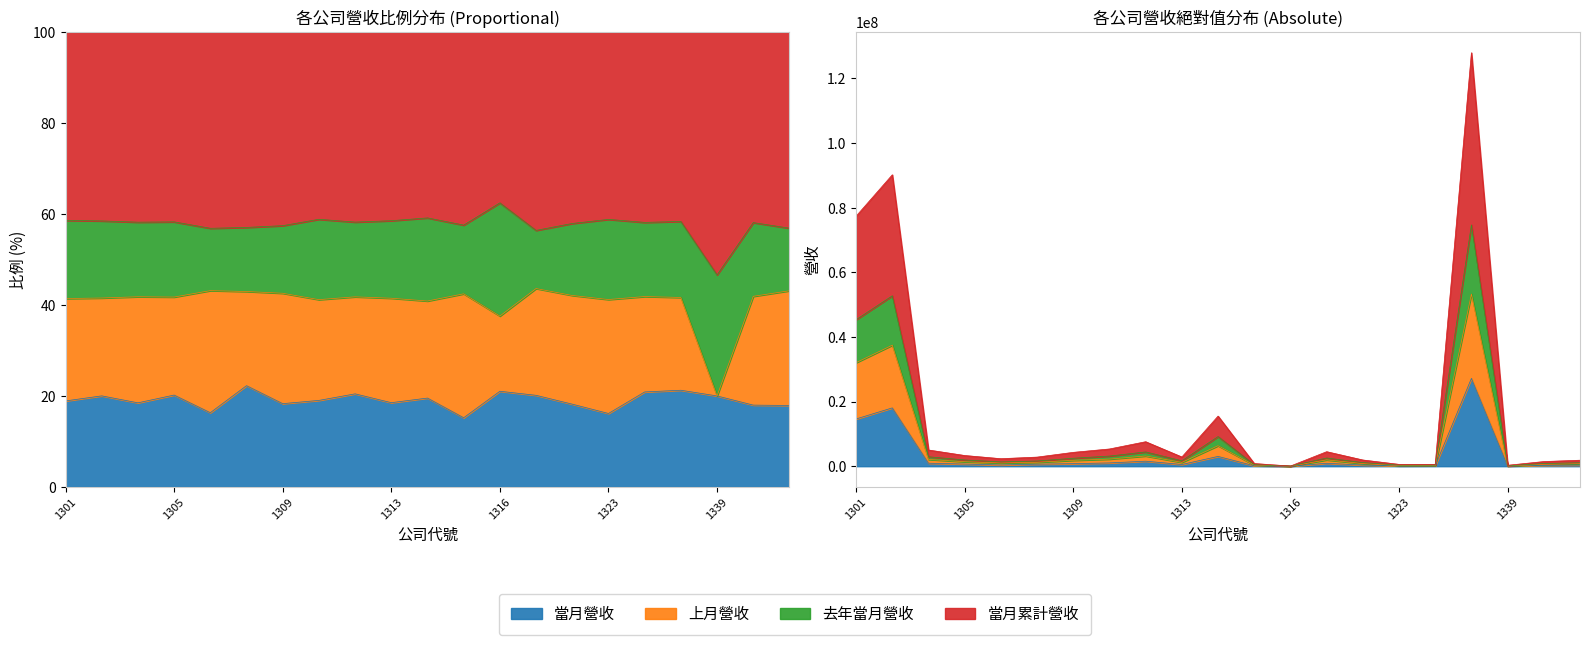

What is the maximum value shown in the chart?

127959614